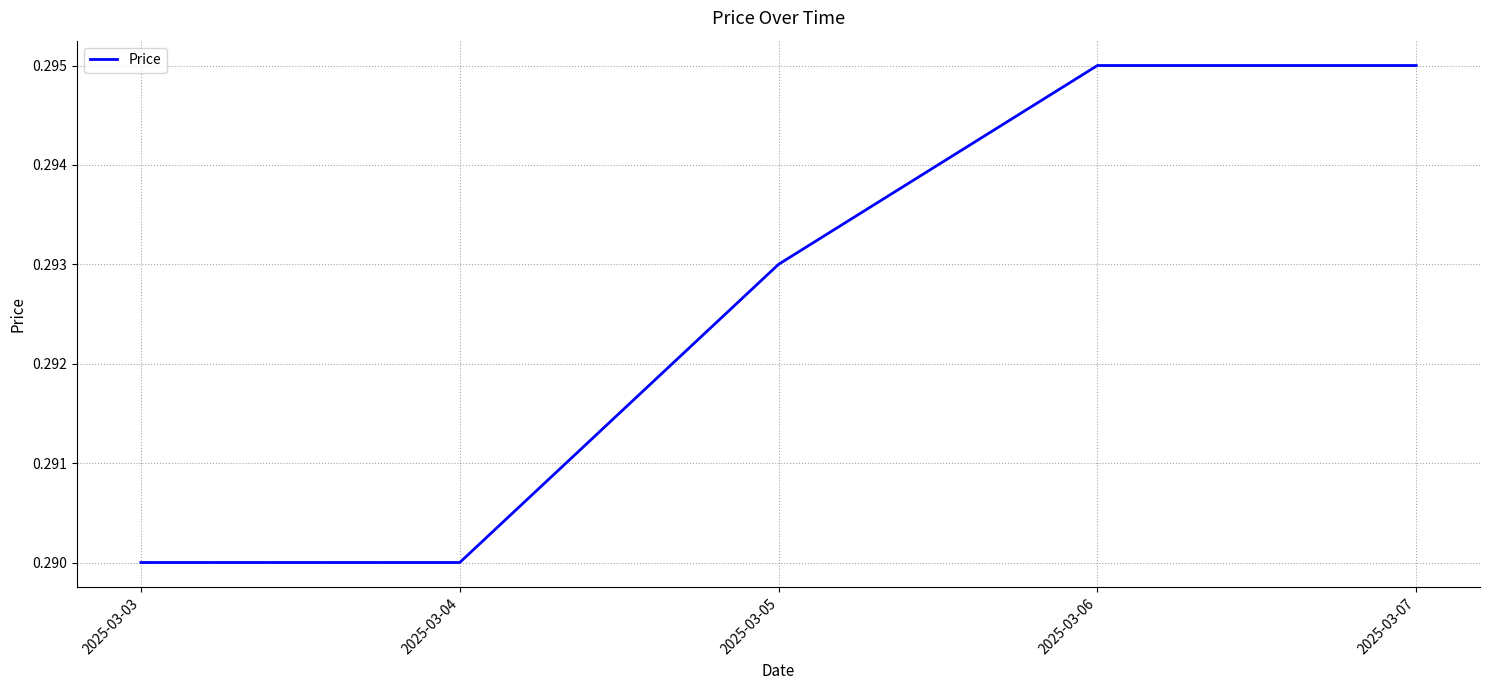

The chart shows a value of 0.1 at 2025-03-04. True or false?

False